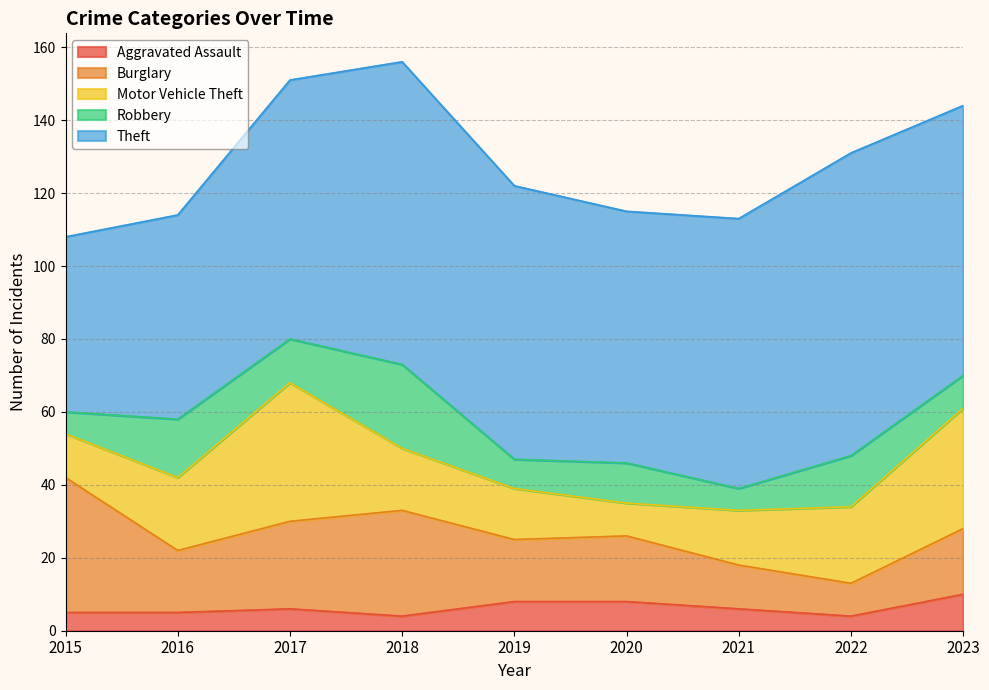

At how many categories does at least one series exceed 62?

7